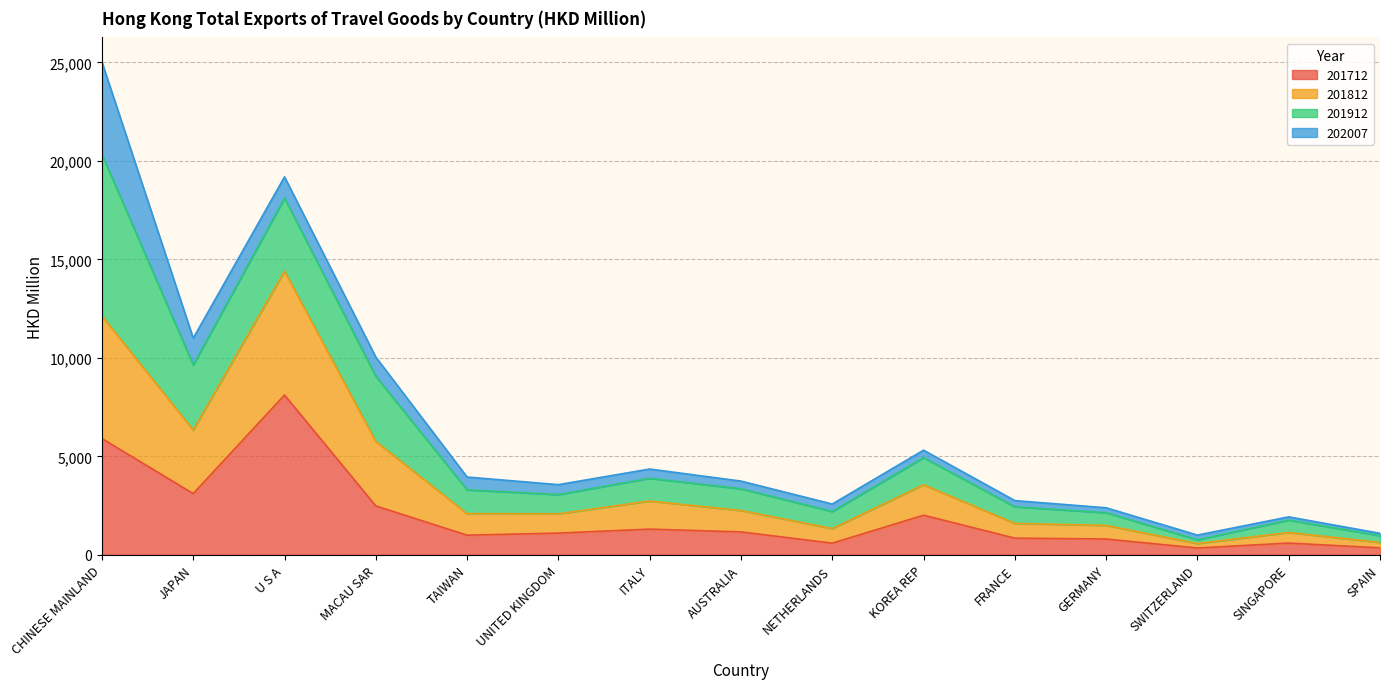

At which category is the sum across all series the highest?

CHINESE MAINLAND